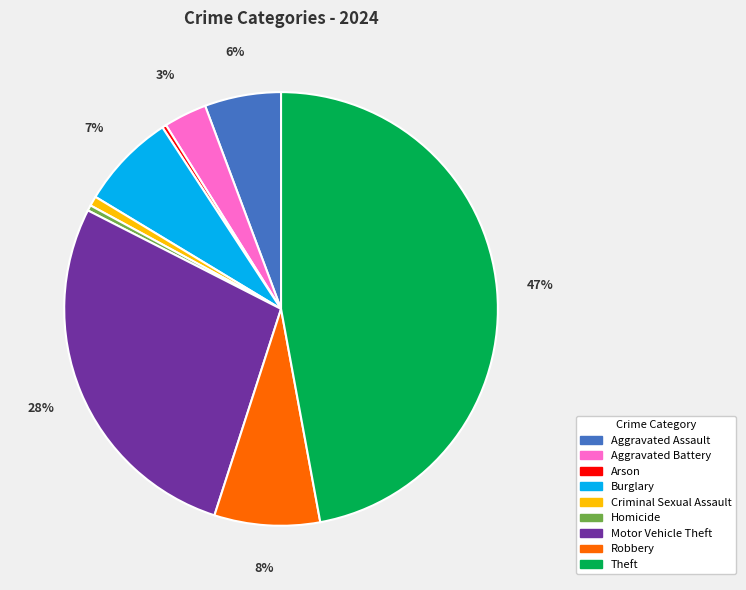

Combined, do Robbery and Arson account for over 50%?

No